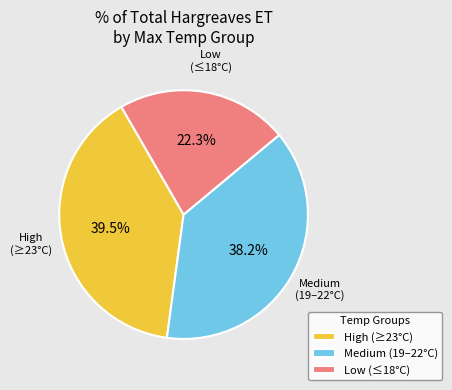

How many slices are in this pie chart?

3